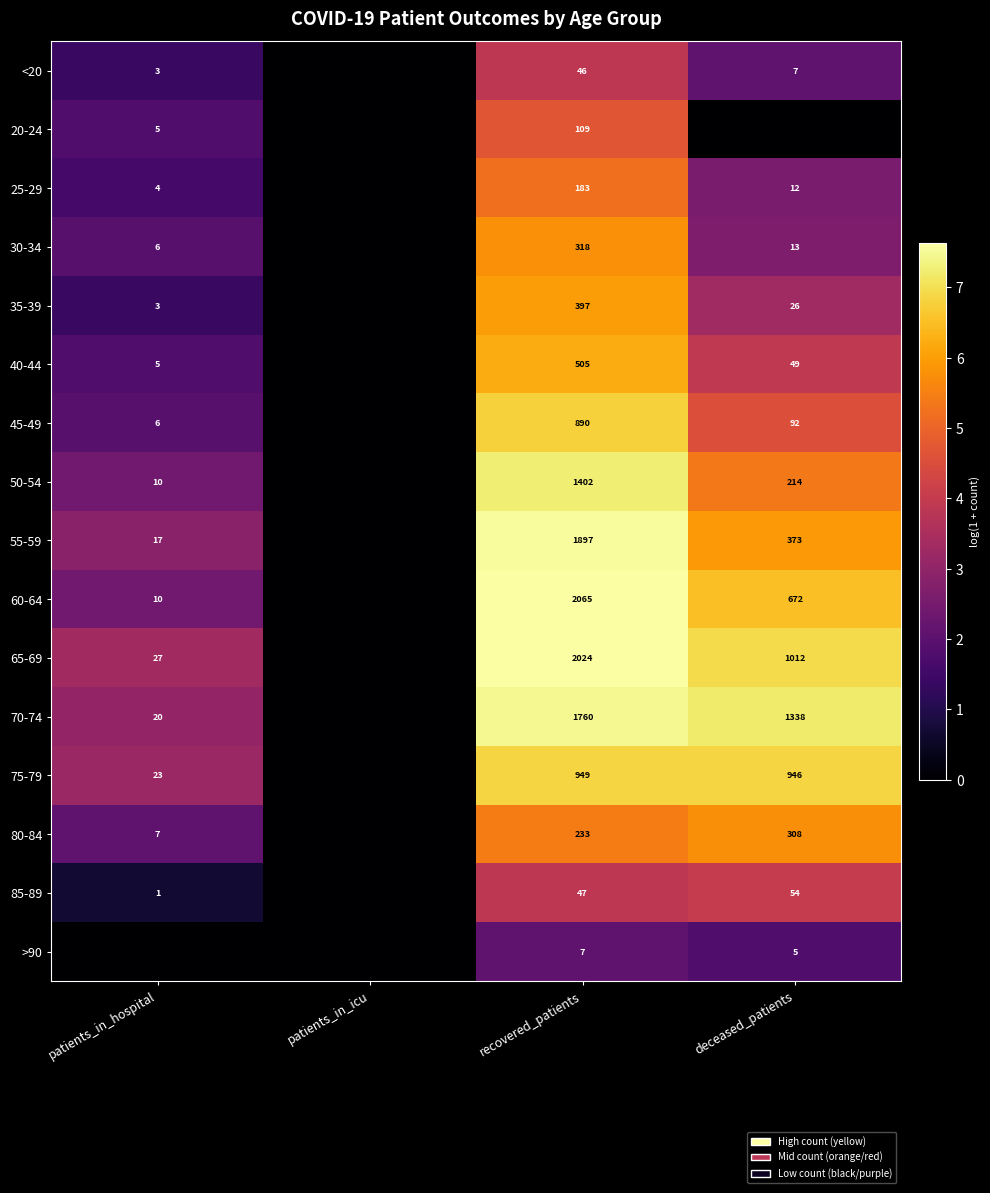

What is the difference between the highest and lowest values at recovered_patients?

2058